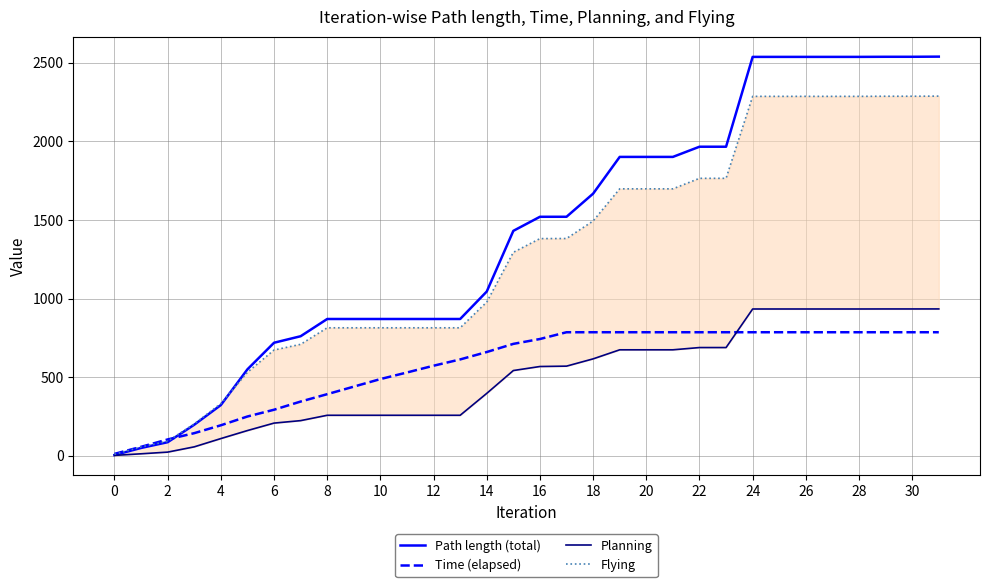

What is the average value of the Path length (total) series?

1407.4